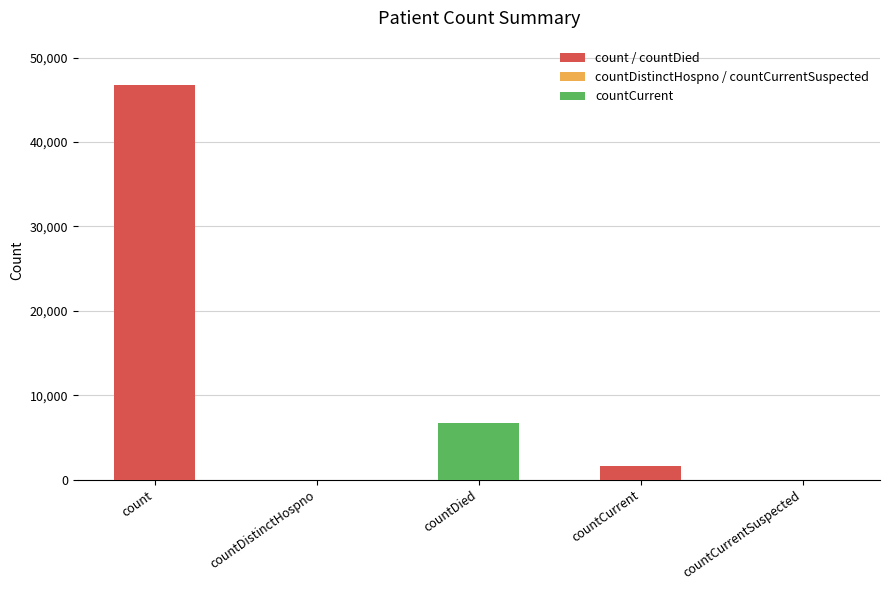

How many categories are shown in the chart?

5